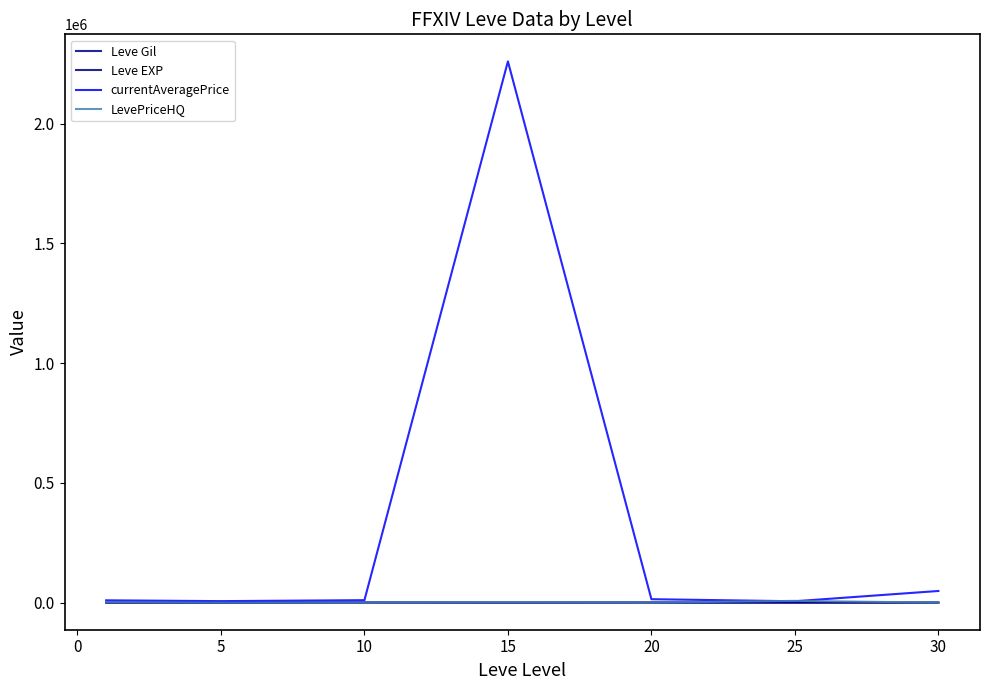

How many lines are shown in the chart?

4